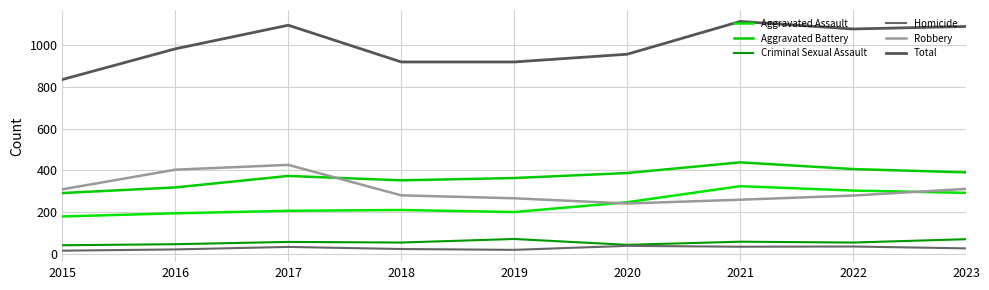

At which label is Robbery closest to 333?

2023